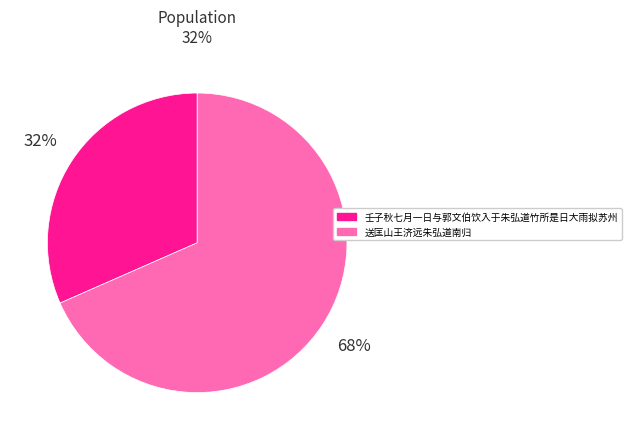

Between 送匡山王济远朱弘道南归 and 壬子秋七月一日与郭文伯饮入于朱弘道竹所是日大雨拟苏州, which is larger?

送匡山王济远朱弘道南归